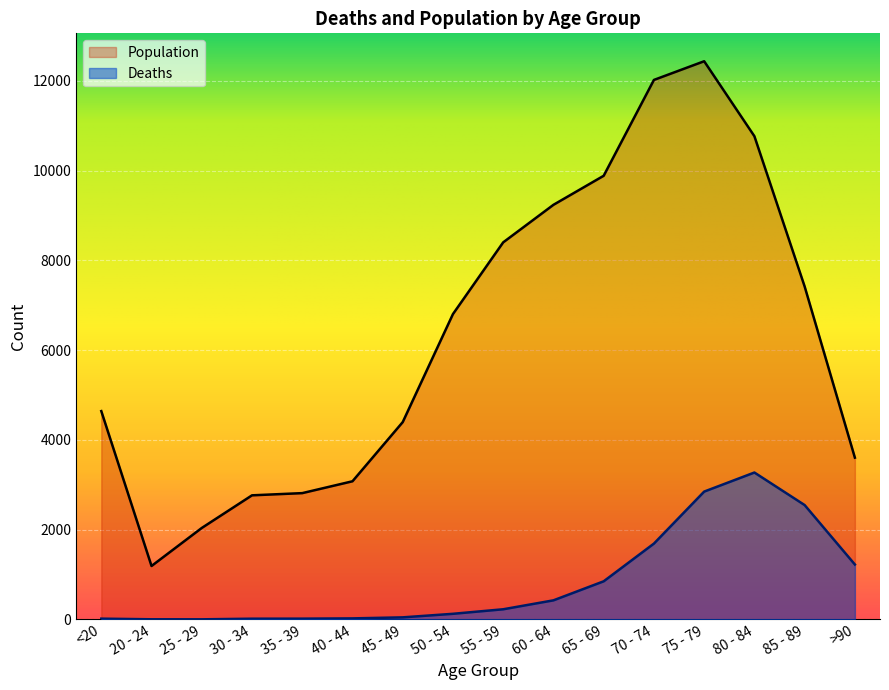

True or false: Deaths has a value of 207 at 50 - 54.

False